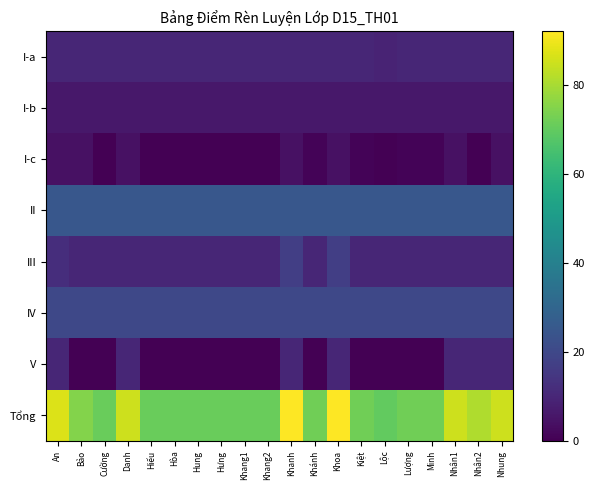

Which series changed the most between Hiếu and Khanh?

Tổng